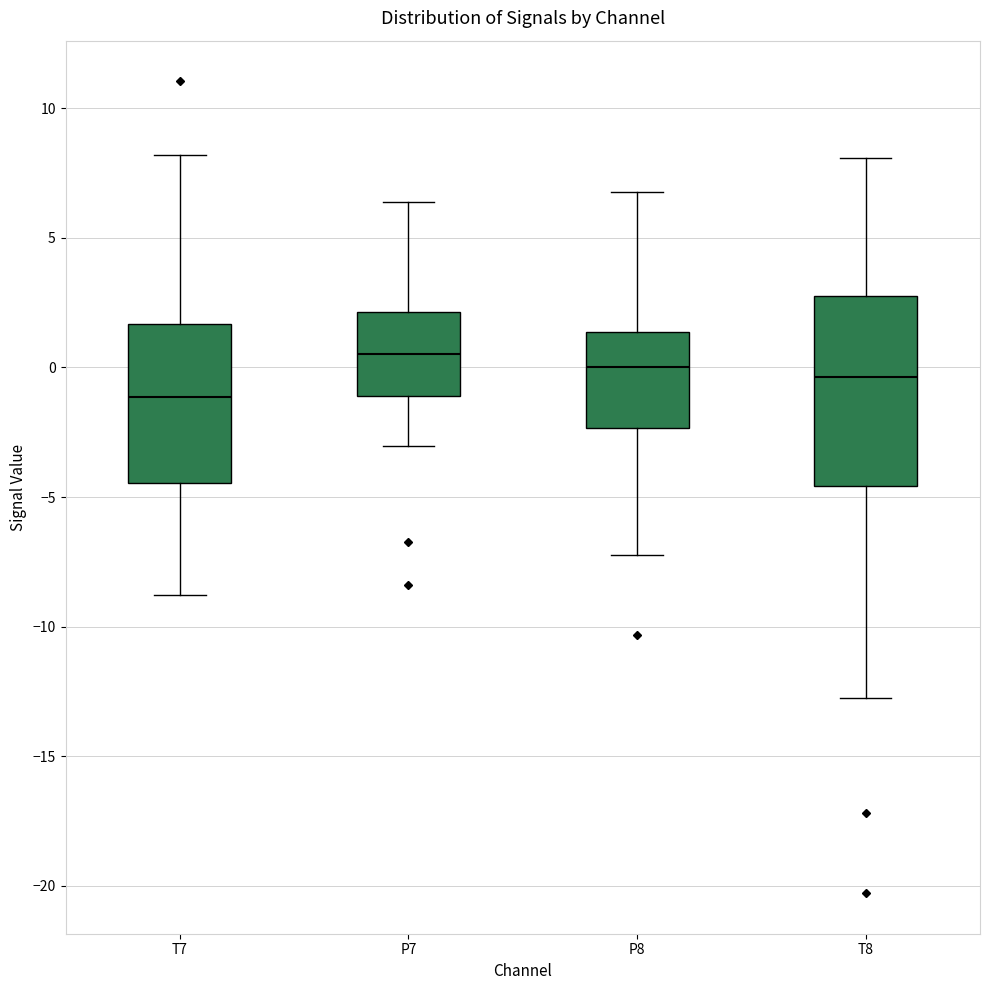

Where is the upper edge of the box for P7 on the y-axis? The values are not printed on the chart, so give them approximately, as read against the axis.

2.0